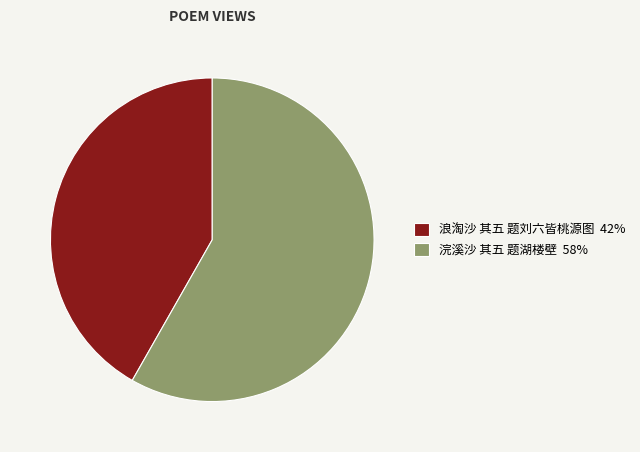

Between 浪淘沙 其五 题刘六皆桃源图 and 浣溪沙 其五 题湖楼壁, which is larger?

浣溪沙 其五 题湖楼壁